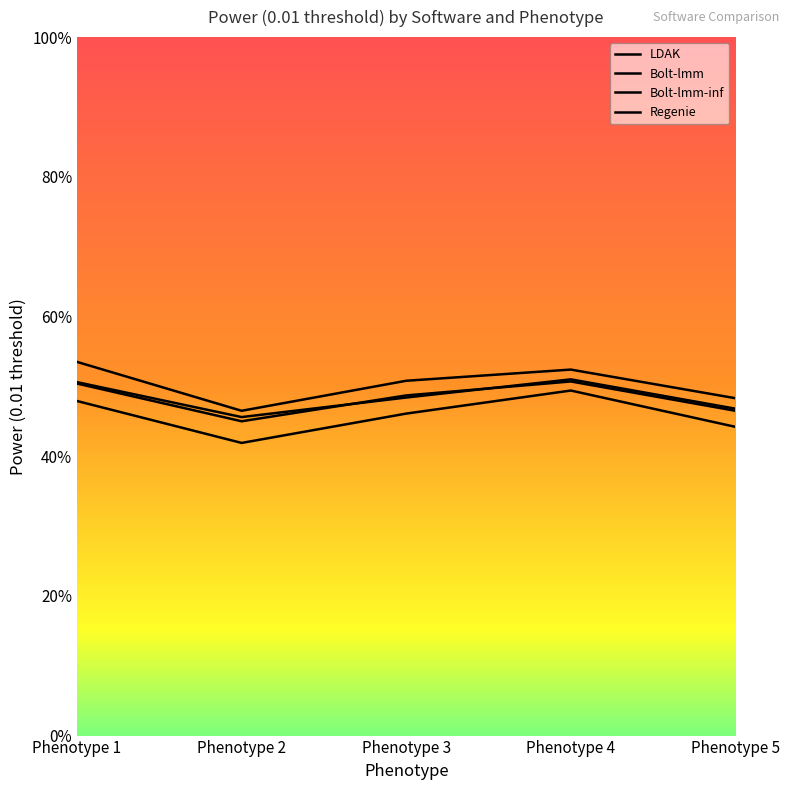

Which series has the widest spread of values?

LDAK